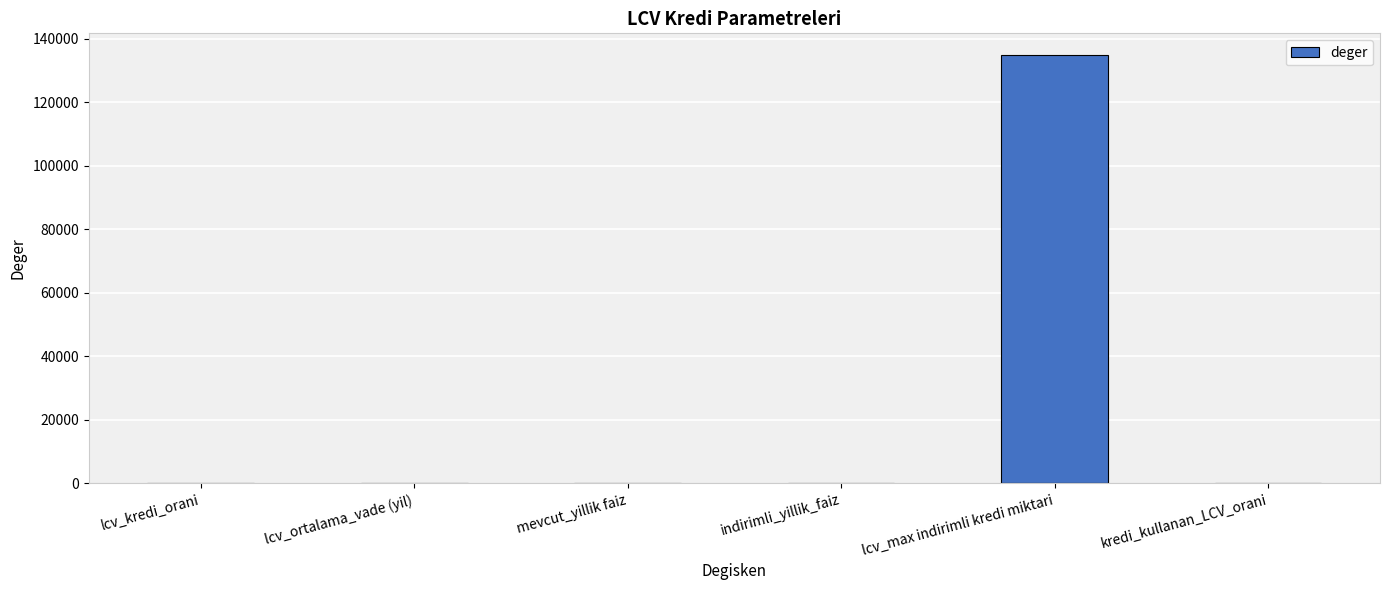

What is the greatest value displayed?

135000.0